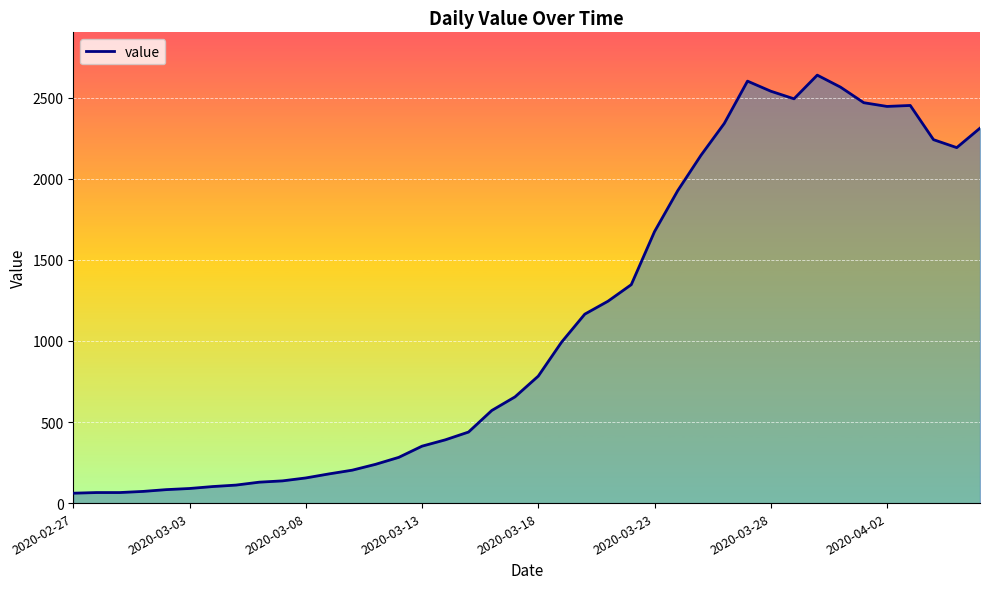

What is the sum of all values?

44949